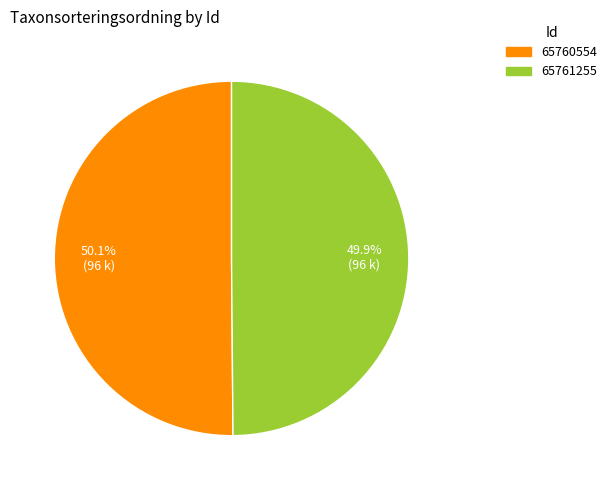

To the nearest percent, what is the average slice percentage?

50%